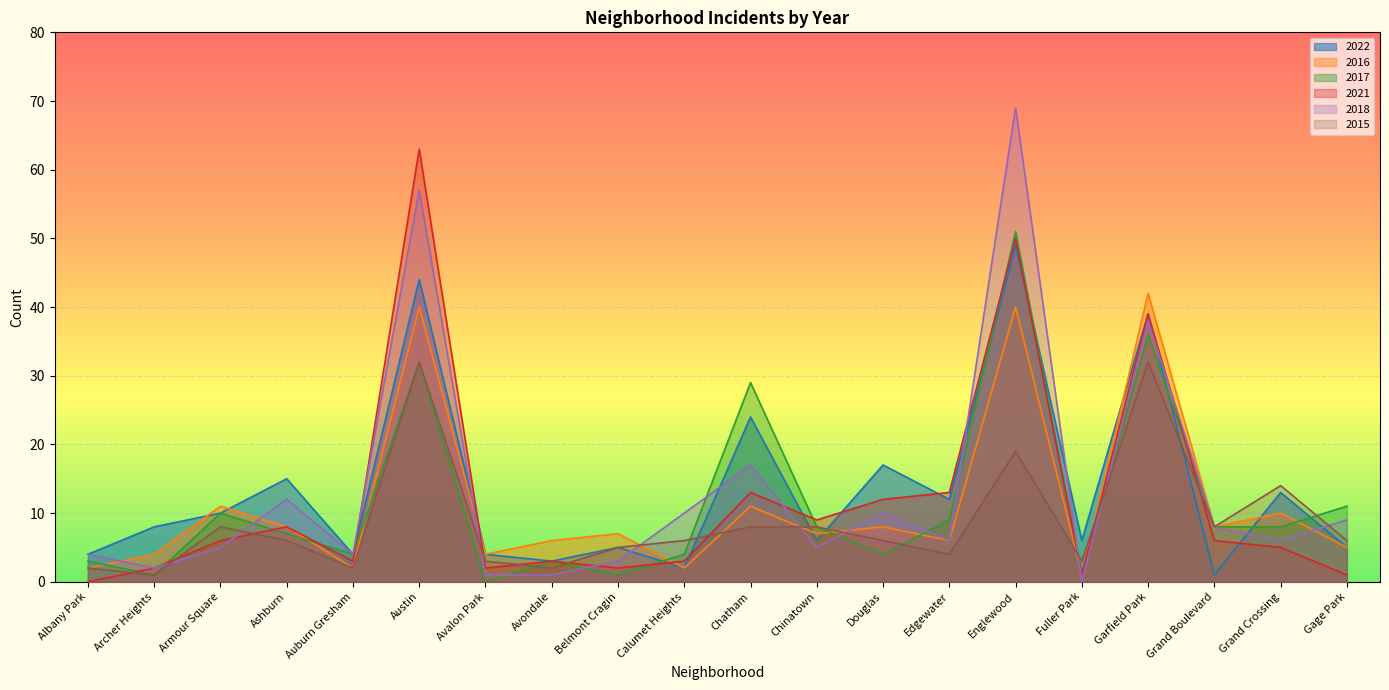

List the labels in order of 2017 value, smallest first.

Avalon Park, Archer Heights, Belmont Cragin, Fuller Park, Albany Park, Avondale, Auburn Gresham, Calumet Heights, Douglas, Ashburn, Chinatown, Grand Boulevard, Grand Crossing, Edgewater, Armour Square, Gage Park, Chatham, Austin, Garfield Park, Englewood